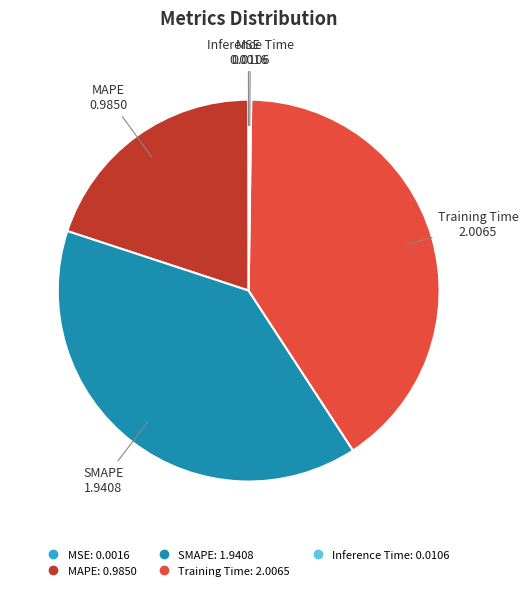

What is the largest slice in the pie chart?

Training Time